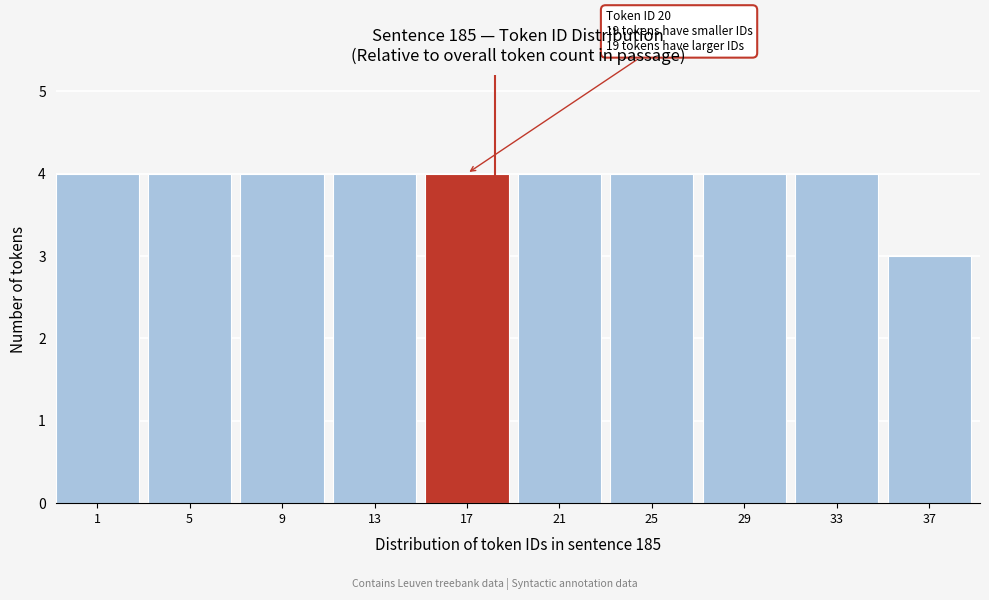

Reading left to right, transcribe all the data shown in this chart.

4	4	4	4	4	4	4	4	4	3